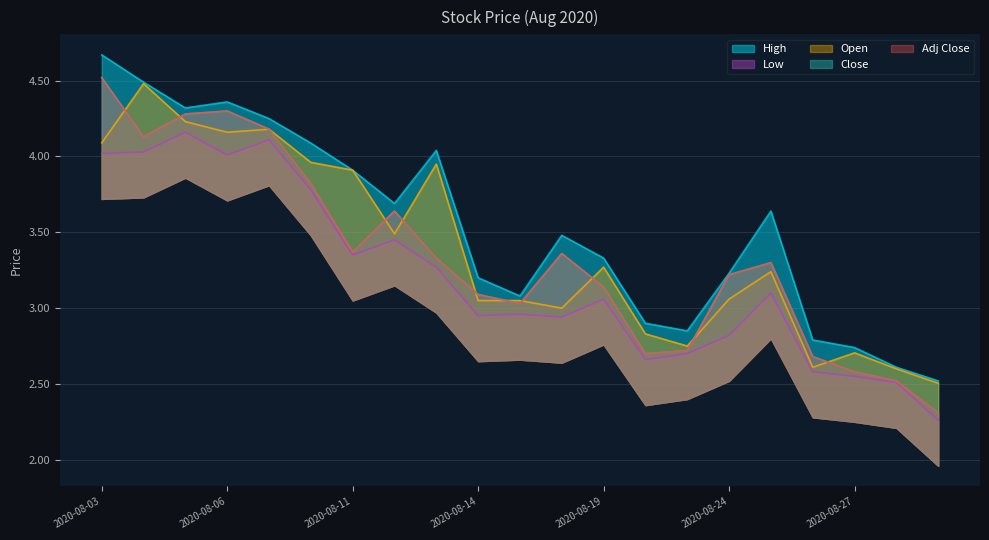

In High, how many points are lower than both neighbors (excluding endpoints)?

4